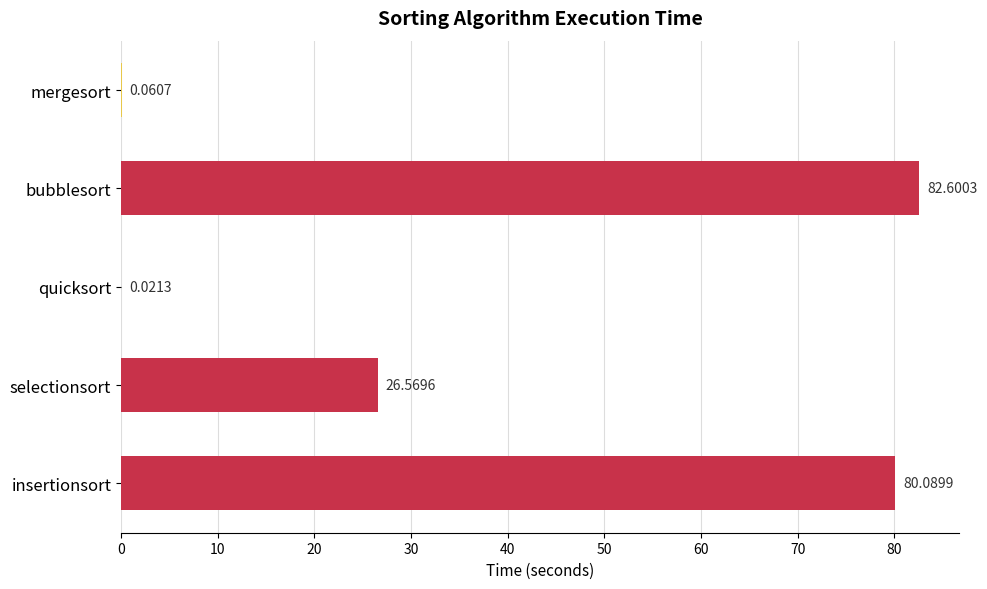

At which label is the value closest to 41?

selectionsort